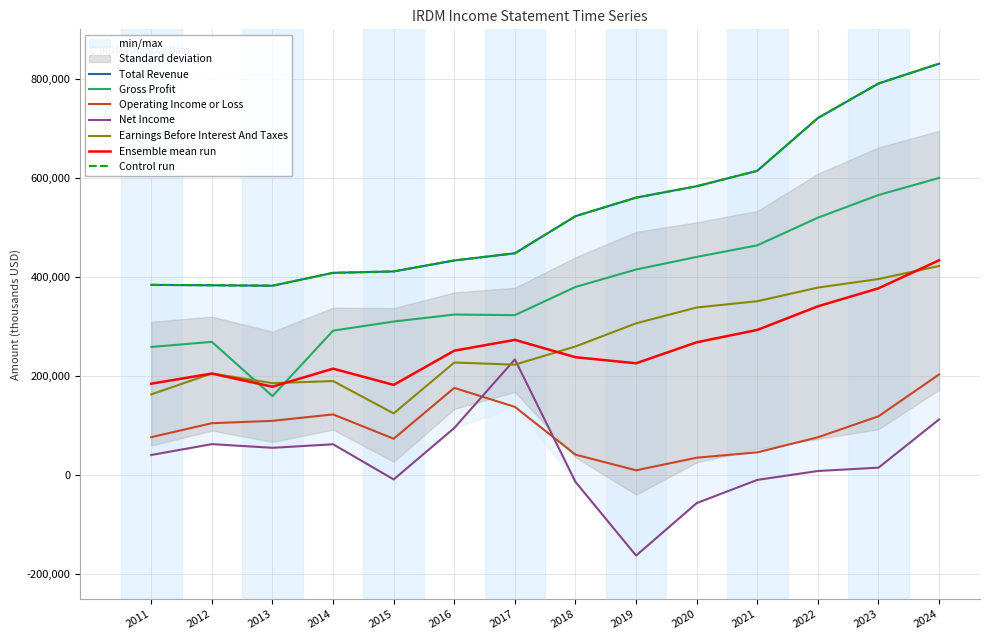

True or false: Ensemble mean run and Net Income cross at least once.

False